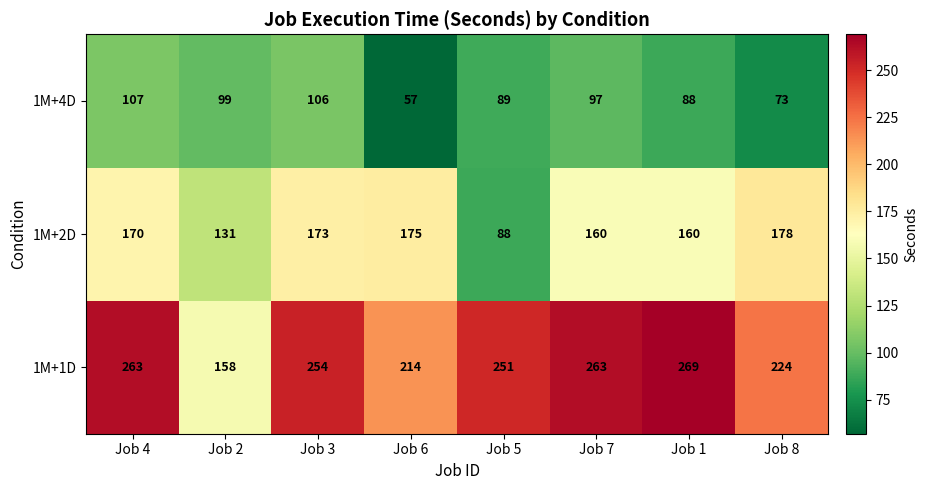

Reading left to right, transcribe all the data shown in this chart.

1M+4D: 107	99	106	57	89	97	88	73
1M+2D: 170	131	173	175	88	160	160	178
1M+1D: 263	158	254	214	251	263	269	224